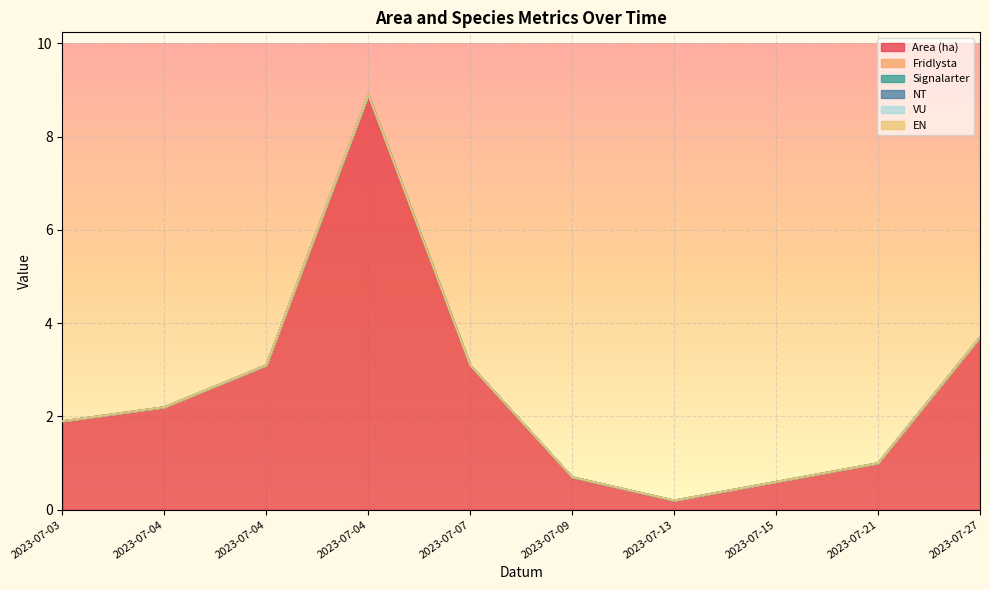

The value of EN at 2023-07-04 is 0.0. True or false?

True